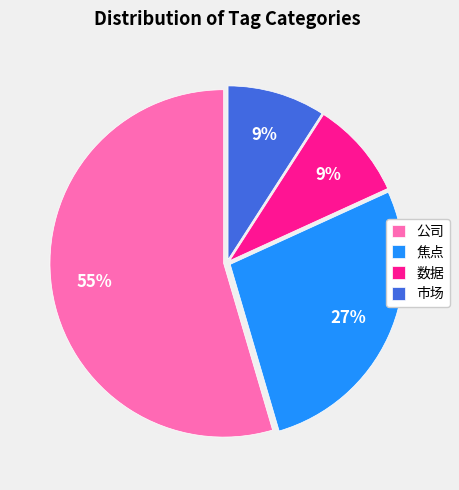

Which category accounts for the majority?

公司